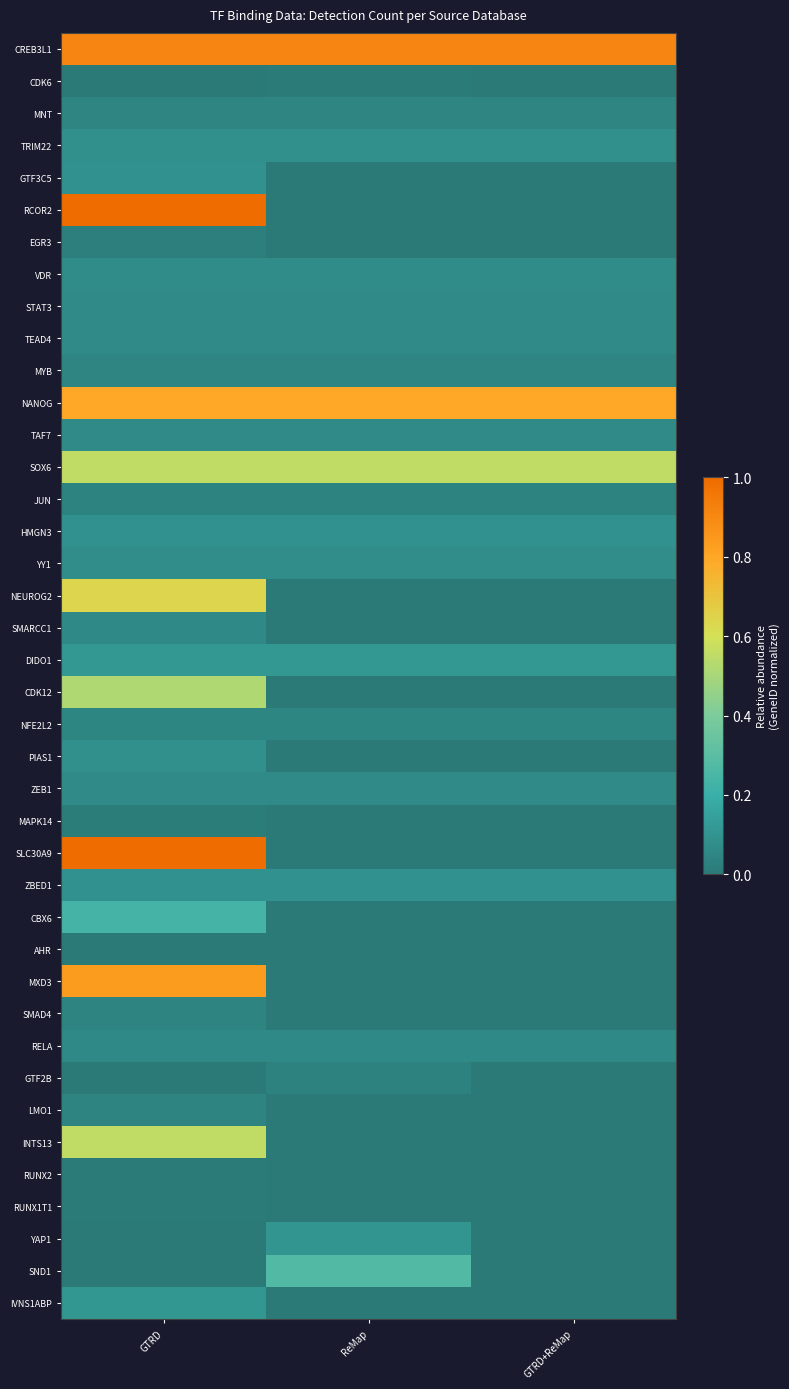

At which category is the sum across all series the highest?

GTRD